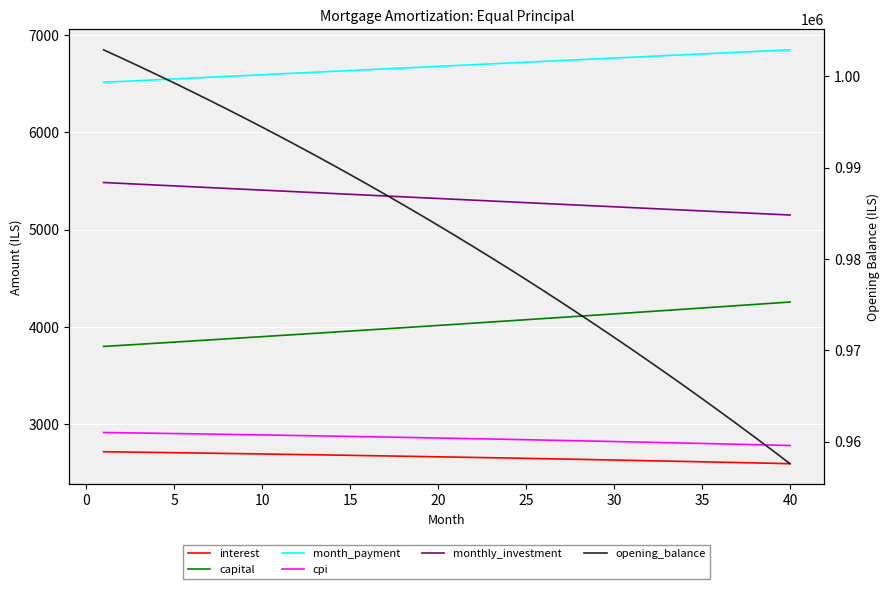

List the series in order of their peak value, highest first.

opening_balance, month_payment, monthly_investment, capital, cpi, interest